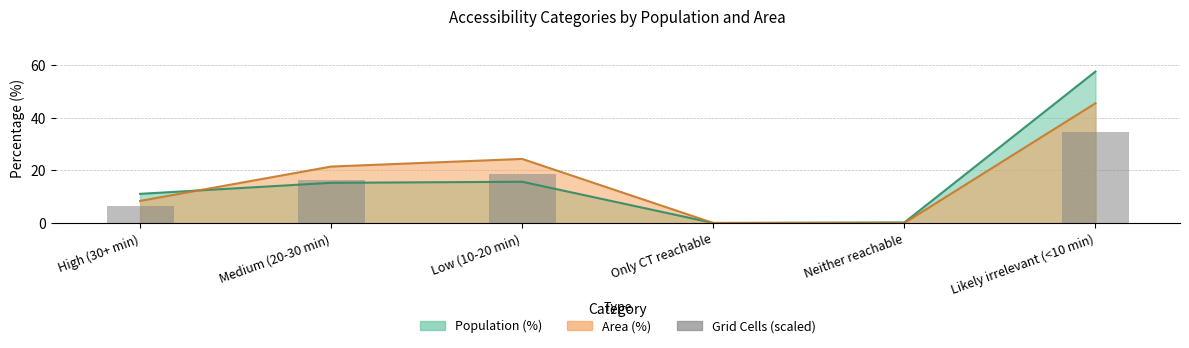

List the labels in order of value, largest first.

Likely irrelevant (<10 min), Low (10-20 min), Medium (20-30 min), High (30+ min), Only CT reachable, Neither reachable